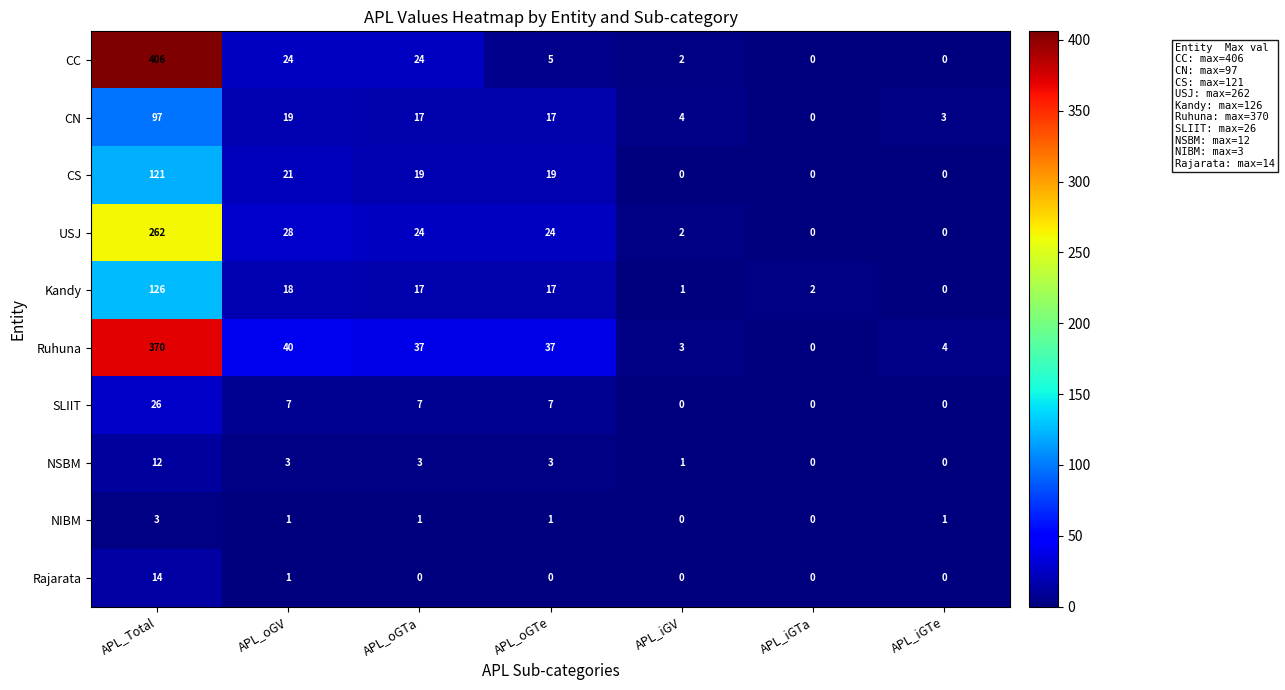

What is the spread (max minus min) of values at APL_oGTe?

37